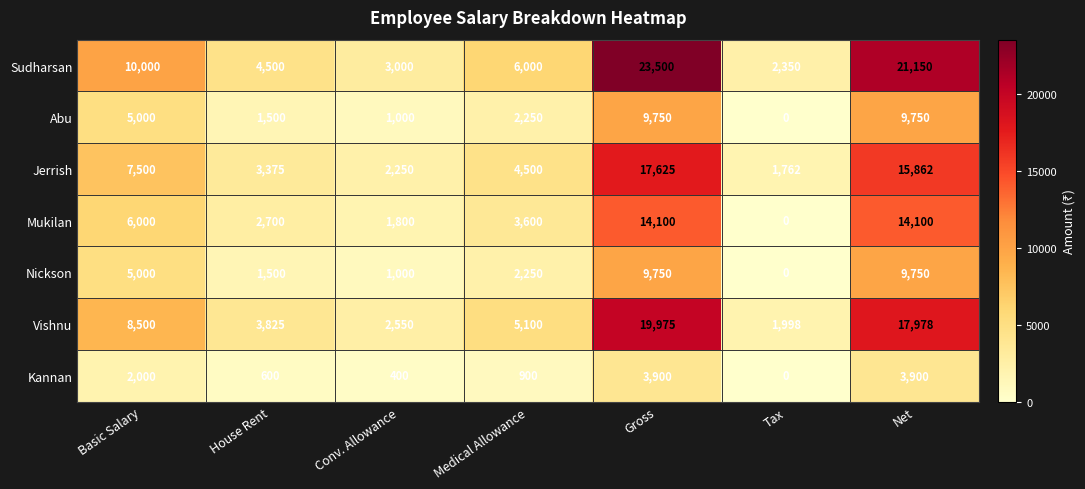

Which series has the largest total across all categories?

Sudharsan